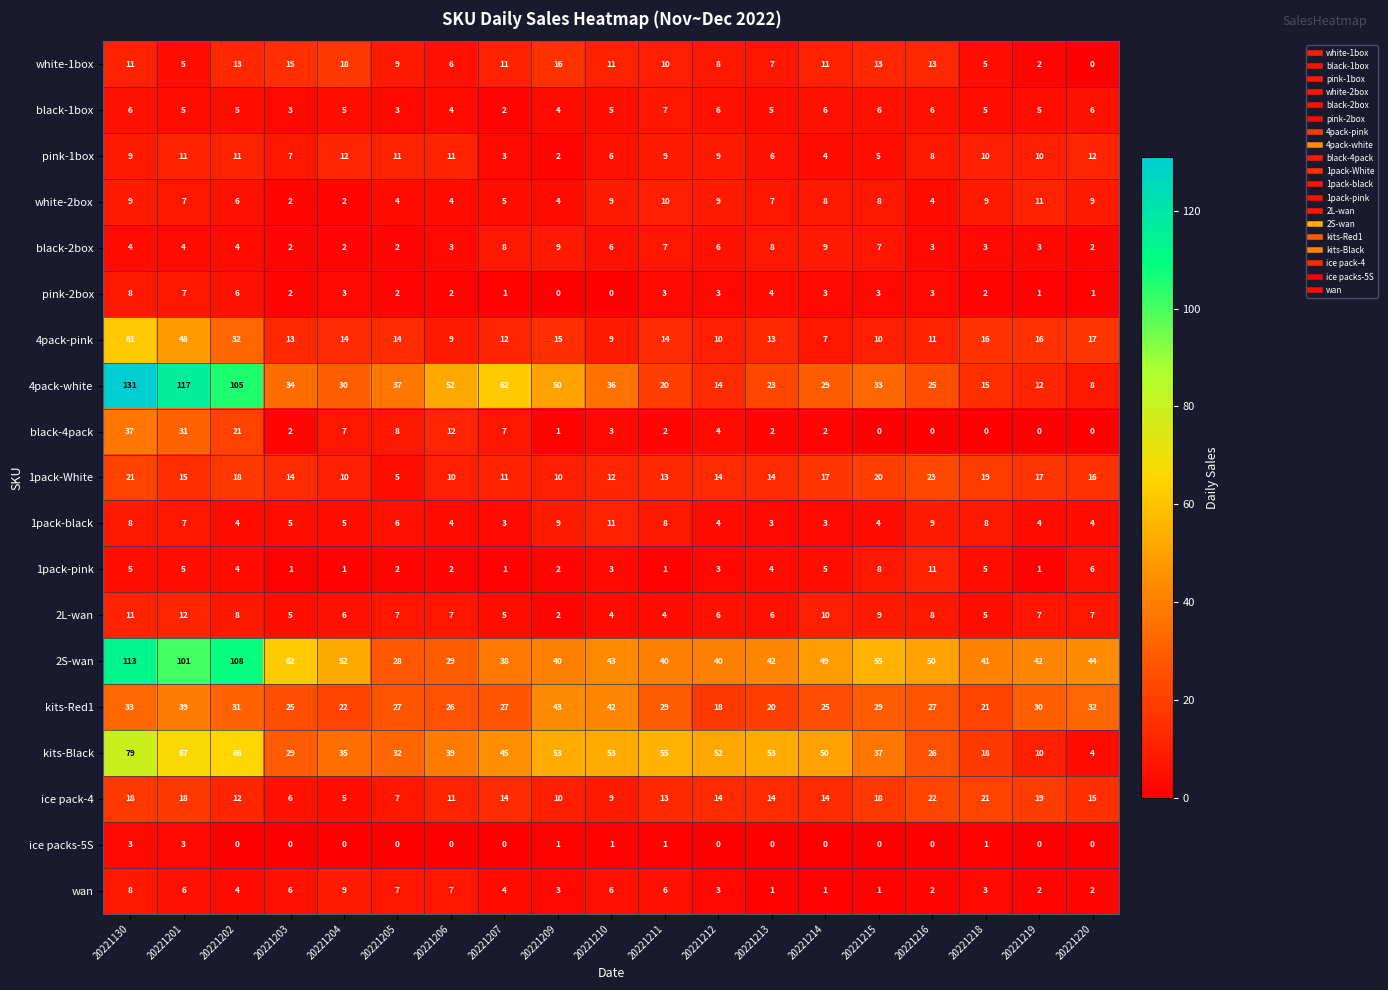

Count the number of categories in the chart.

19